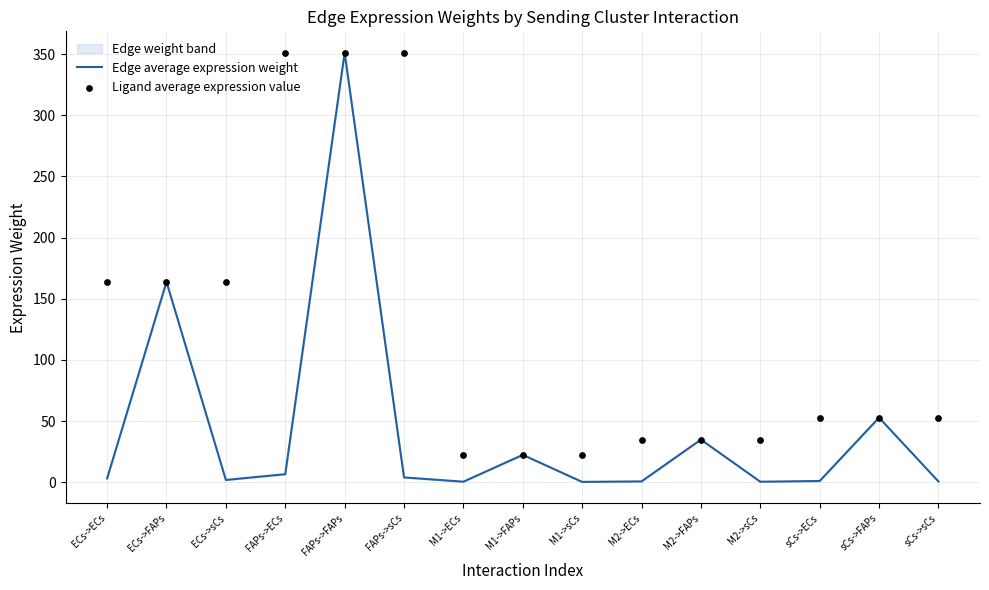

Which series has the largest total across all categories?

Ligand average expression value